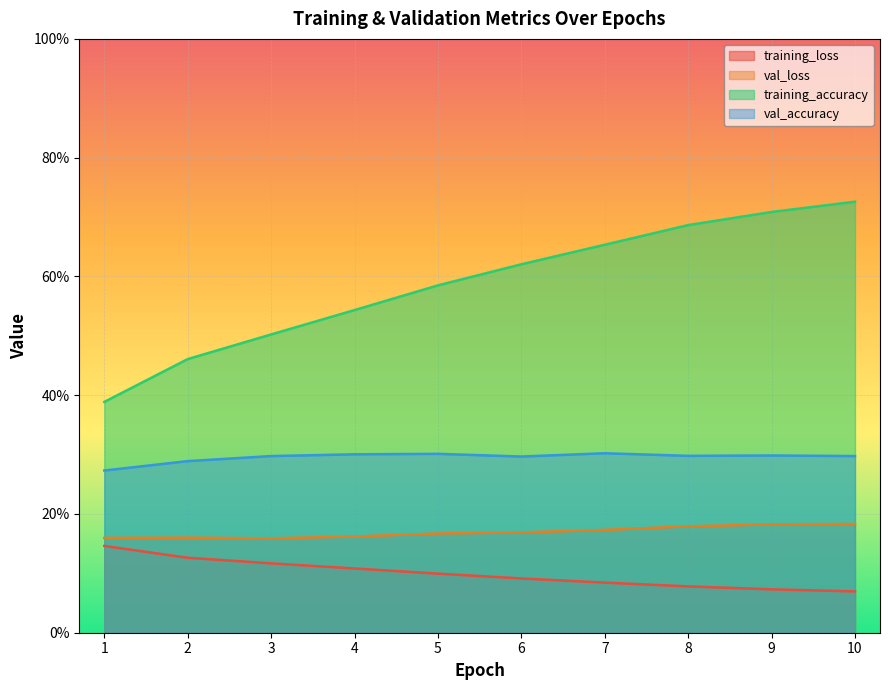

Is it true that training_loss equals 0.2 at 4?

False